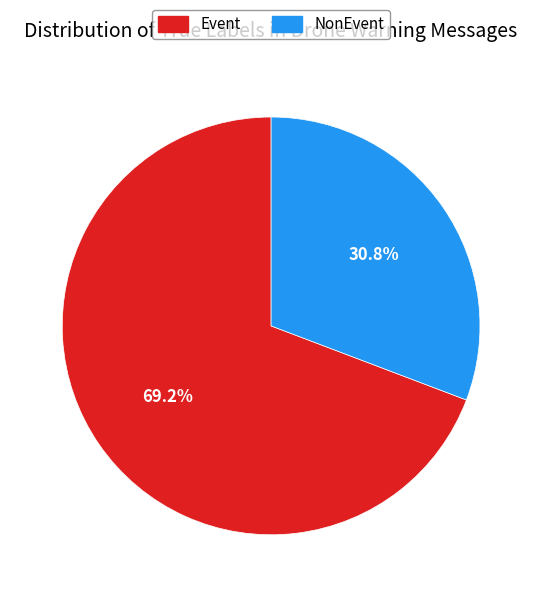

Rank the categories by value from lowest to highest.

NonEvent, Event